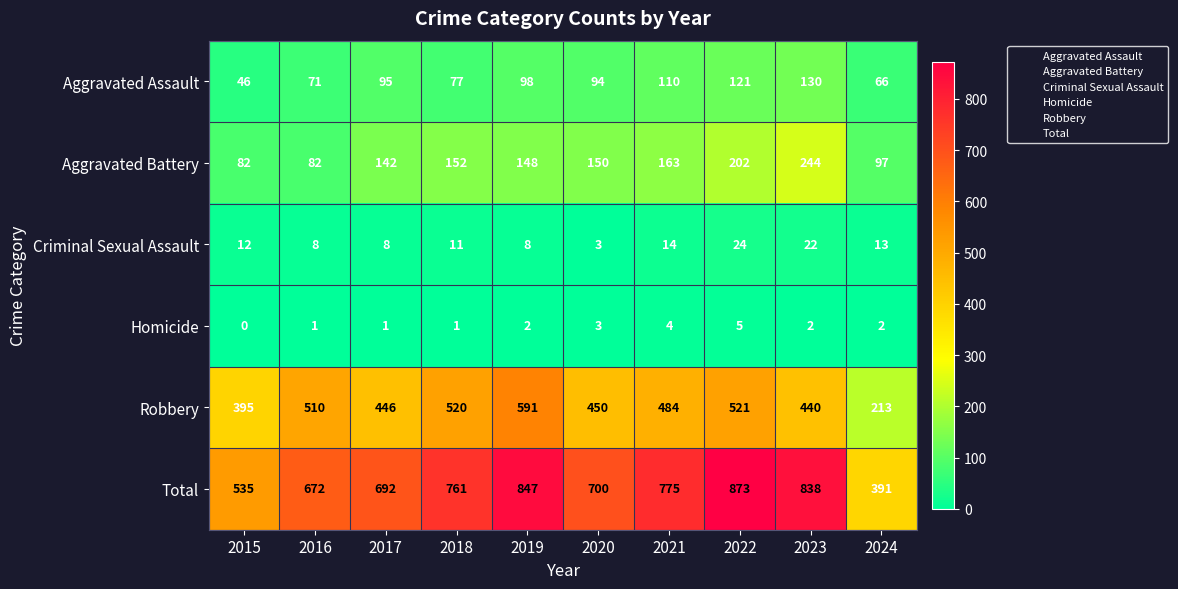

The value of Total at 2021 is 775. True or false?

True